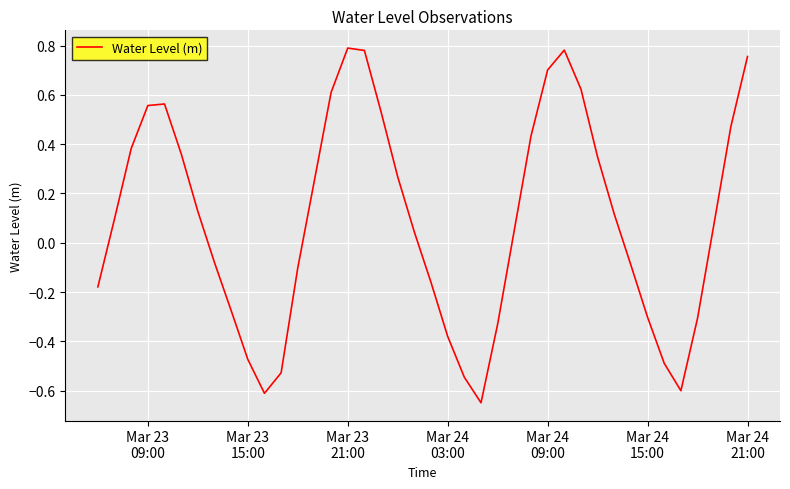

What is the difference between the maximum and minimum values?

1.4